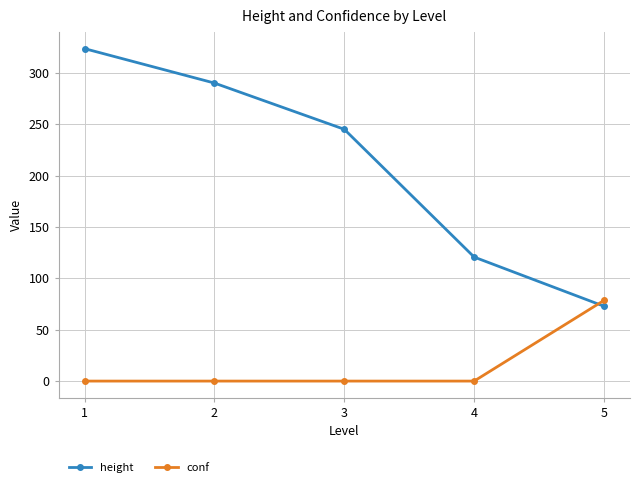

How many times do conf and height cross each other?

1